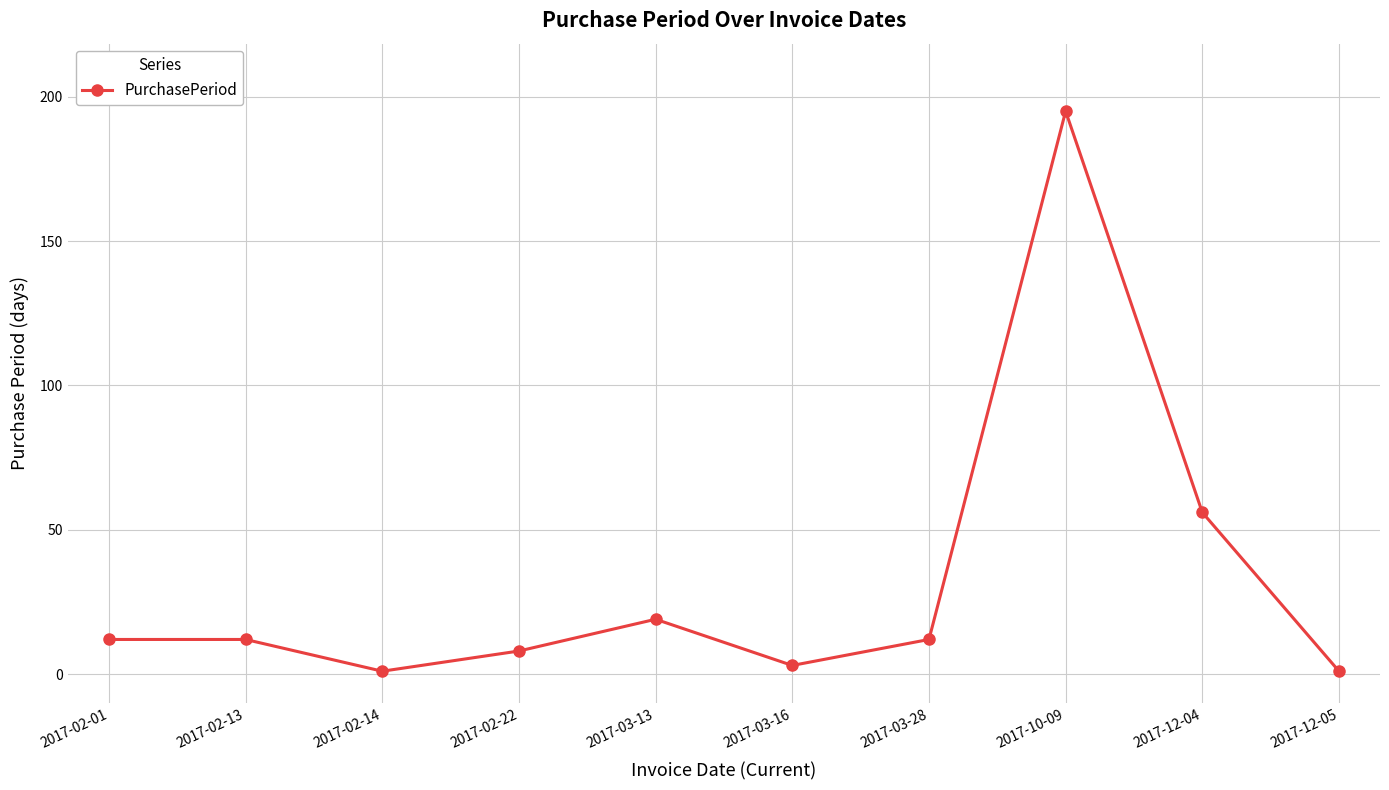

What position from the left is 2017-10-09?

8